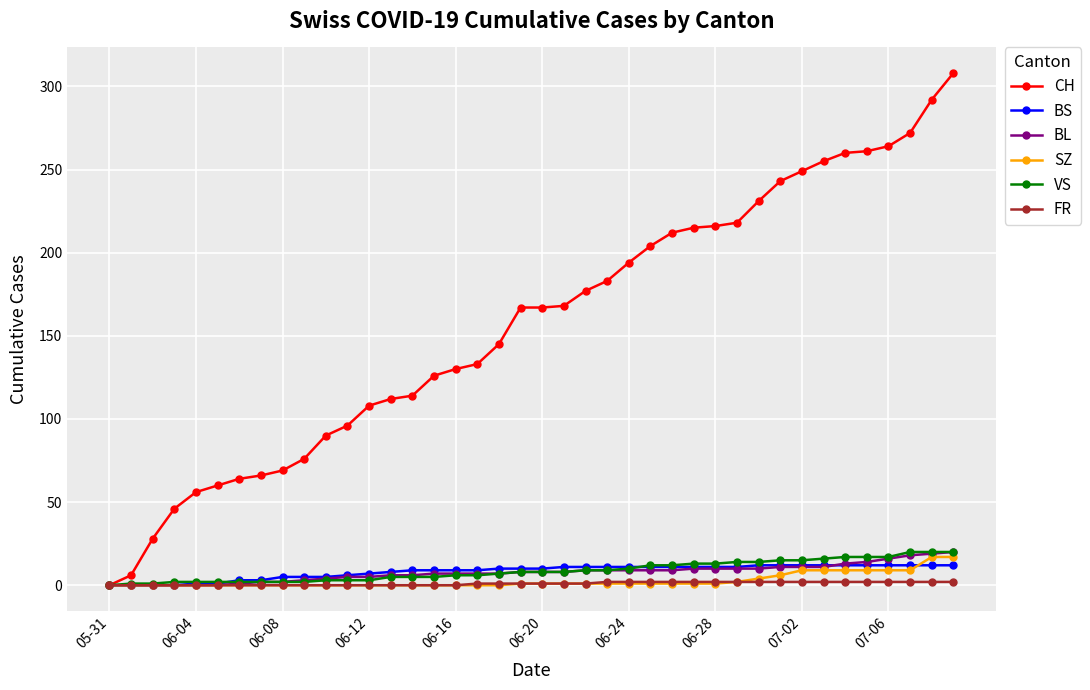

Which series has the largest range (max minus min)?

CH